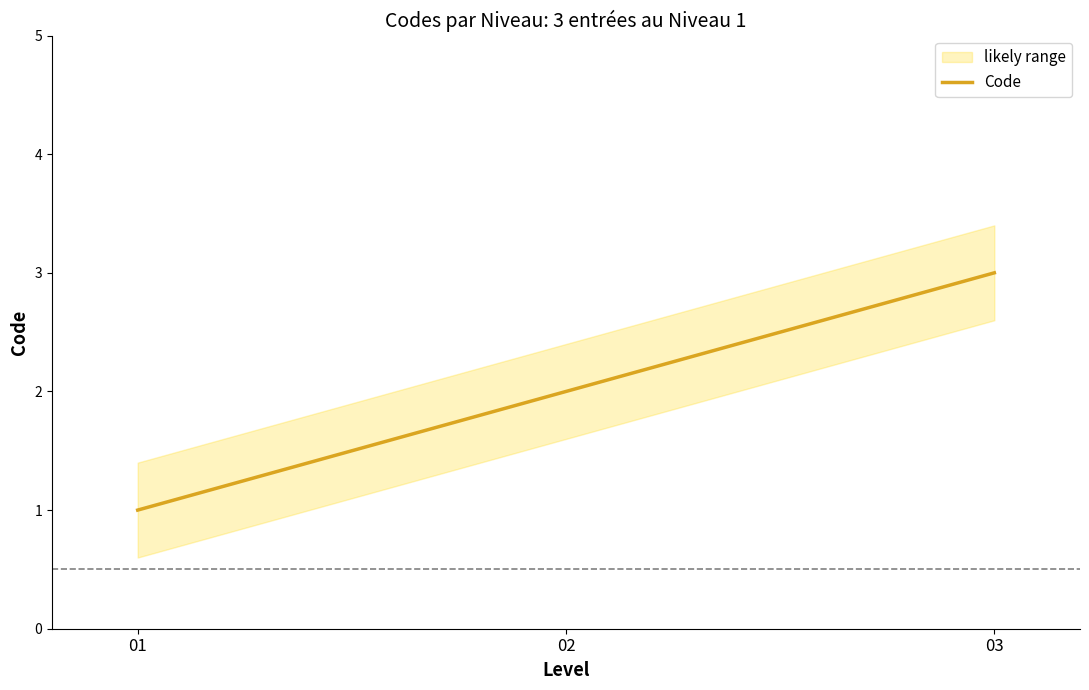

Reading left to right, what are all the values shown in this chart?

1	2	3